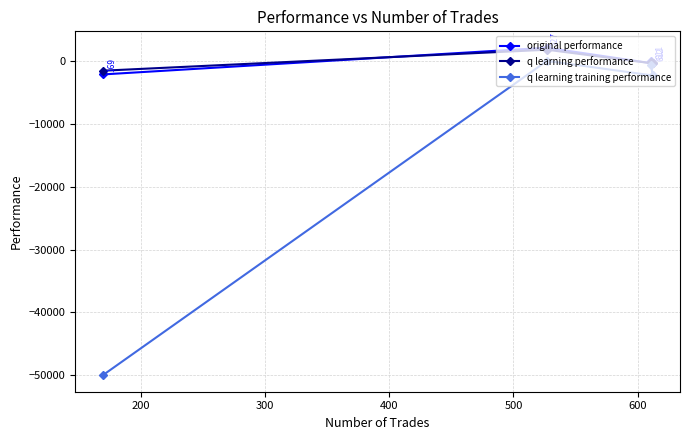

What is the lowest value of the q learning training performance series?

-50000.0